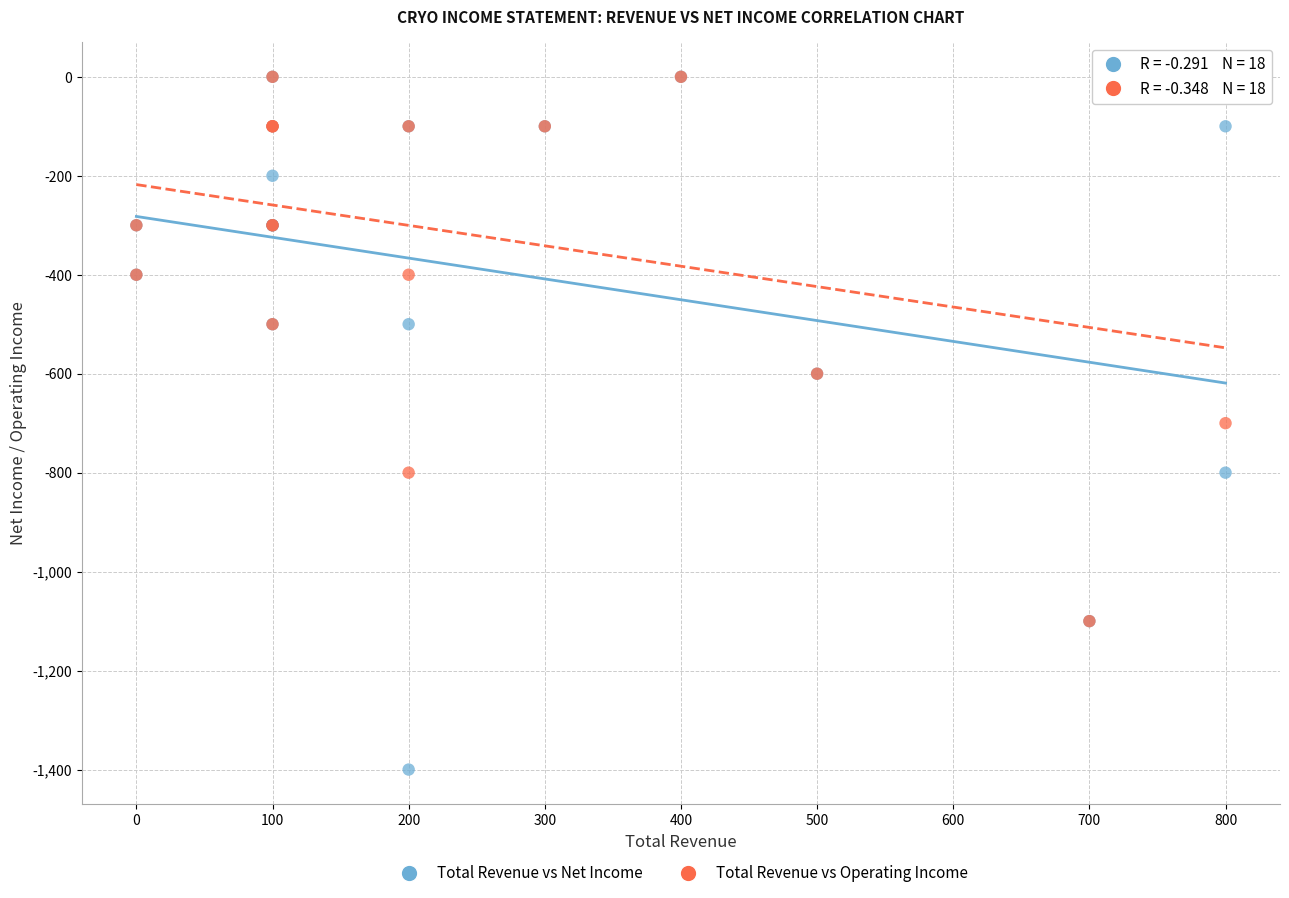

What are all the series names shown in the legend?

Total Revenue vs Net Income, Total Revenue vs Operating Income